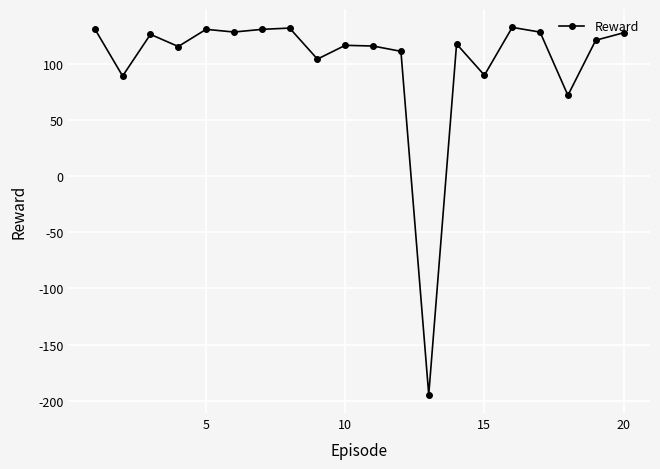

What is the sum of all values?

2024.7